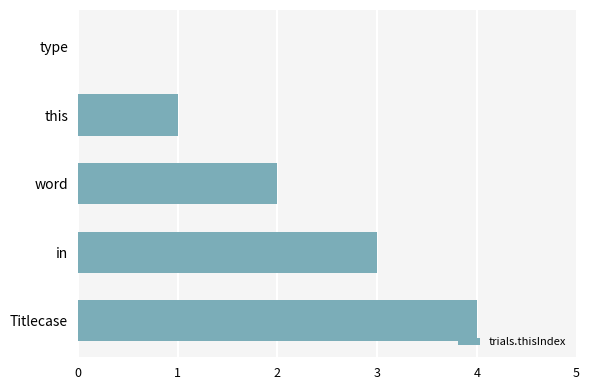

How many values are between 1 and 3?

3